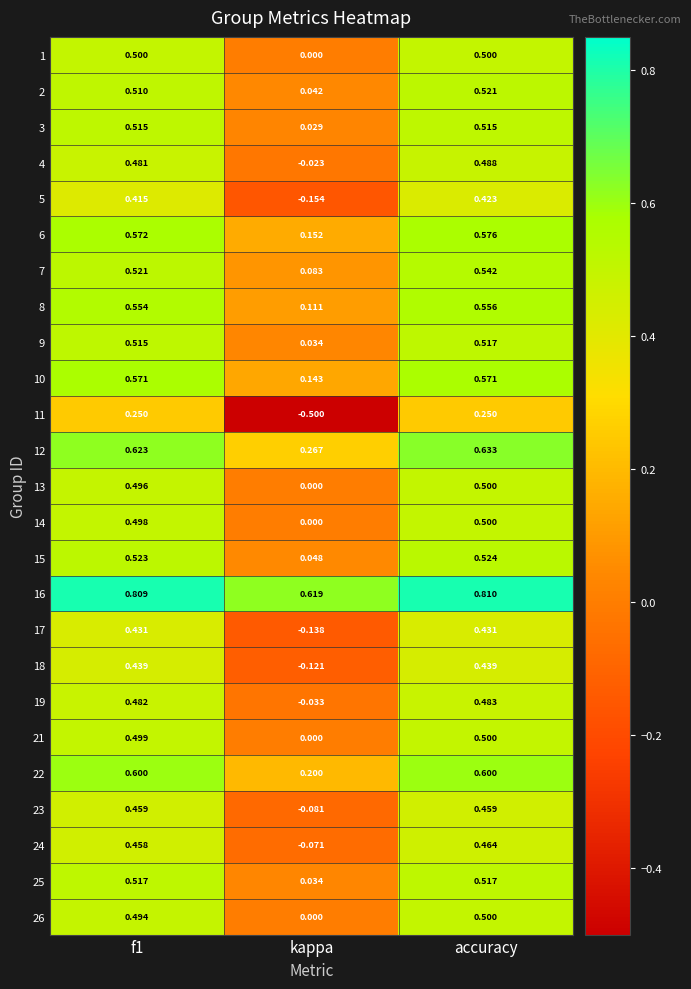

Which series has the largest total across all categories?

16